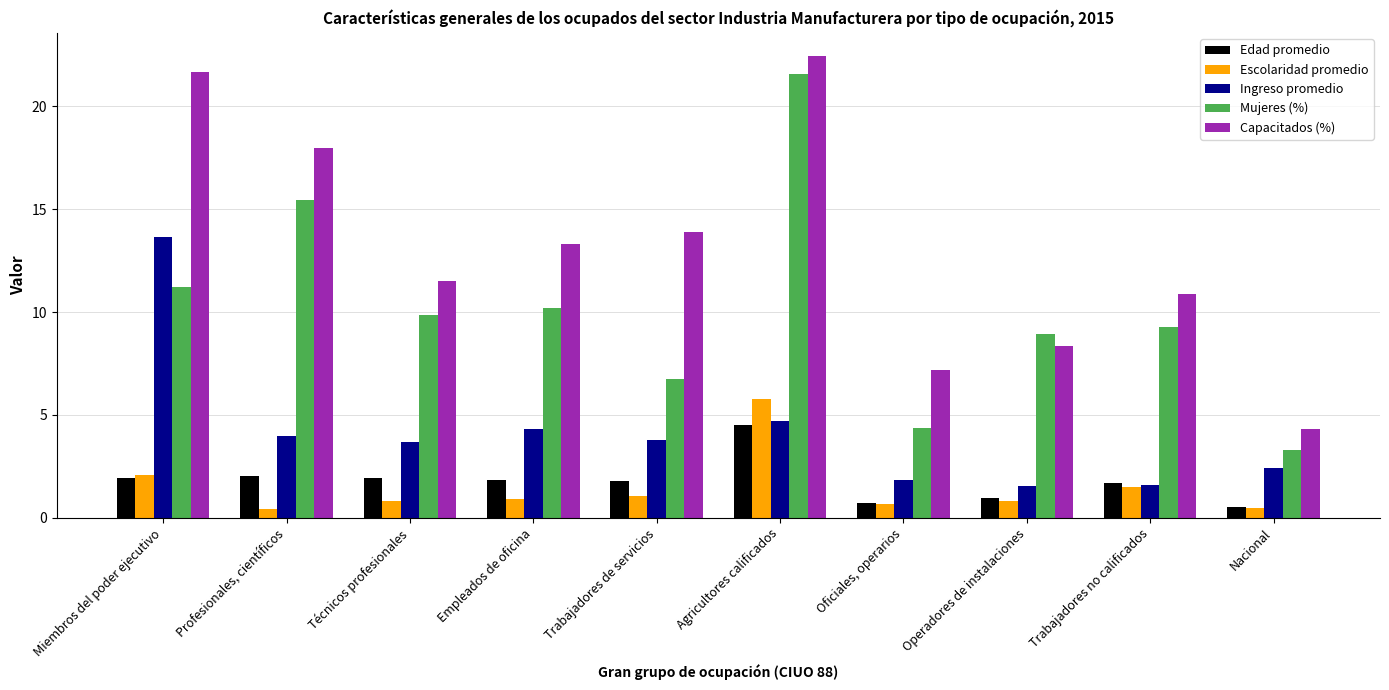

True or false: Capacitados (%) has a value of 18.0 at Profesionales, científicos.

True